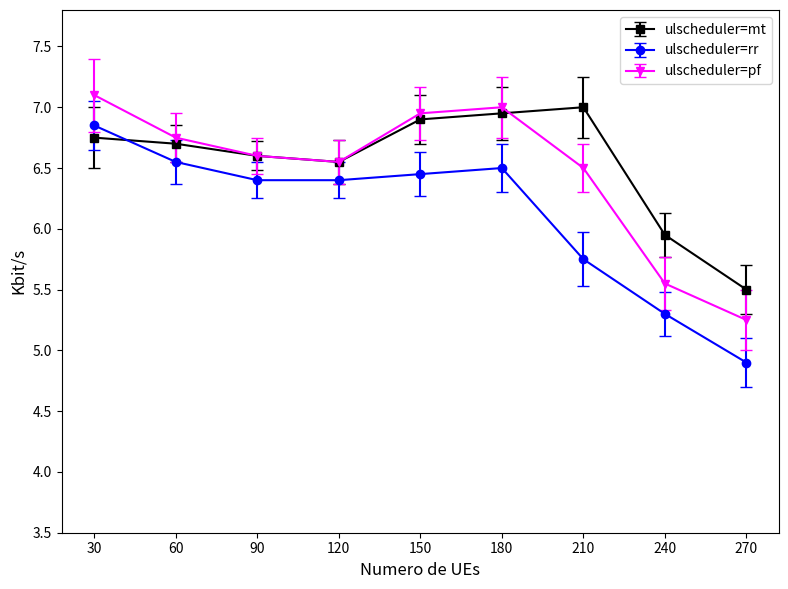

The value of ulscheduler=pf at 210 is 10.3. True or false?

False